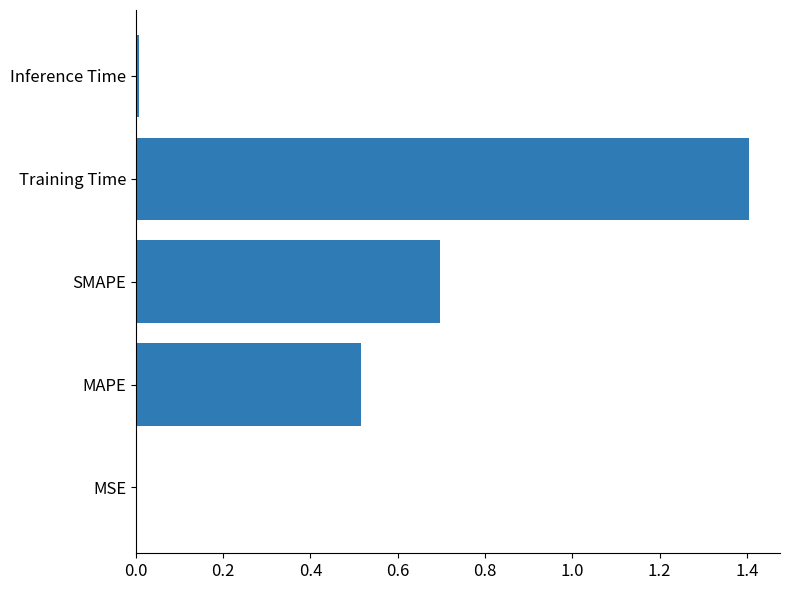

What is the change in value from MAPE to Training Time?

+0.9